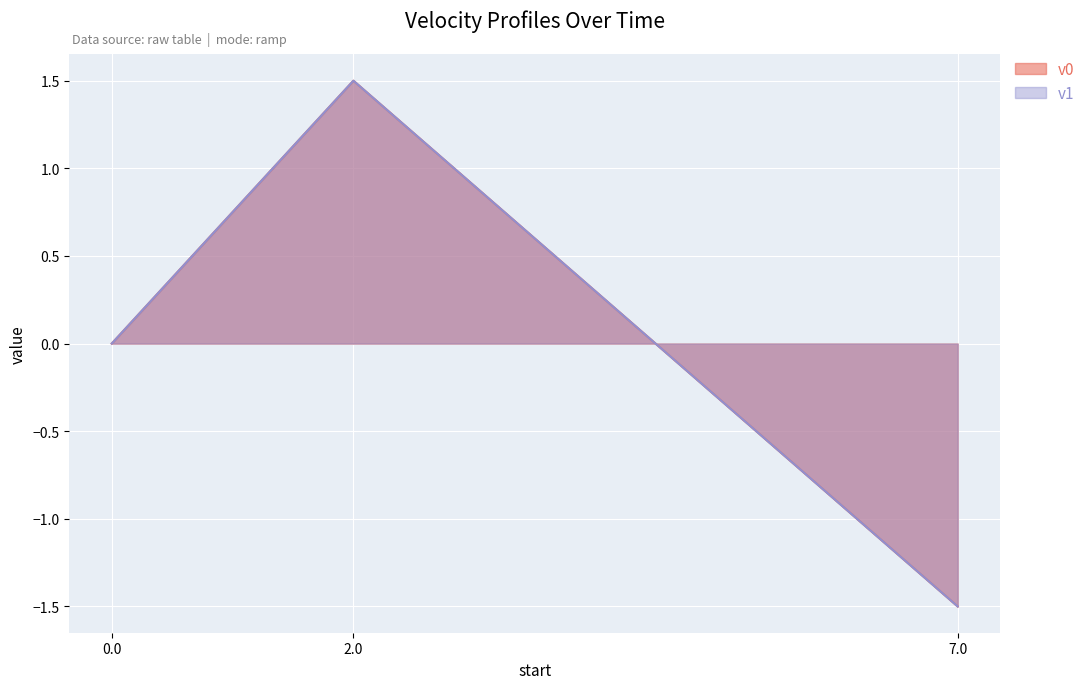

Which series has the widest spread of values?

v0